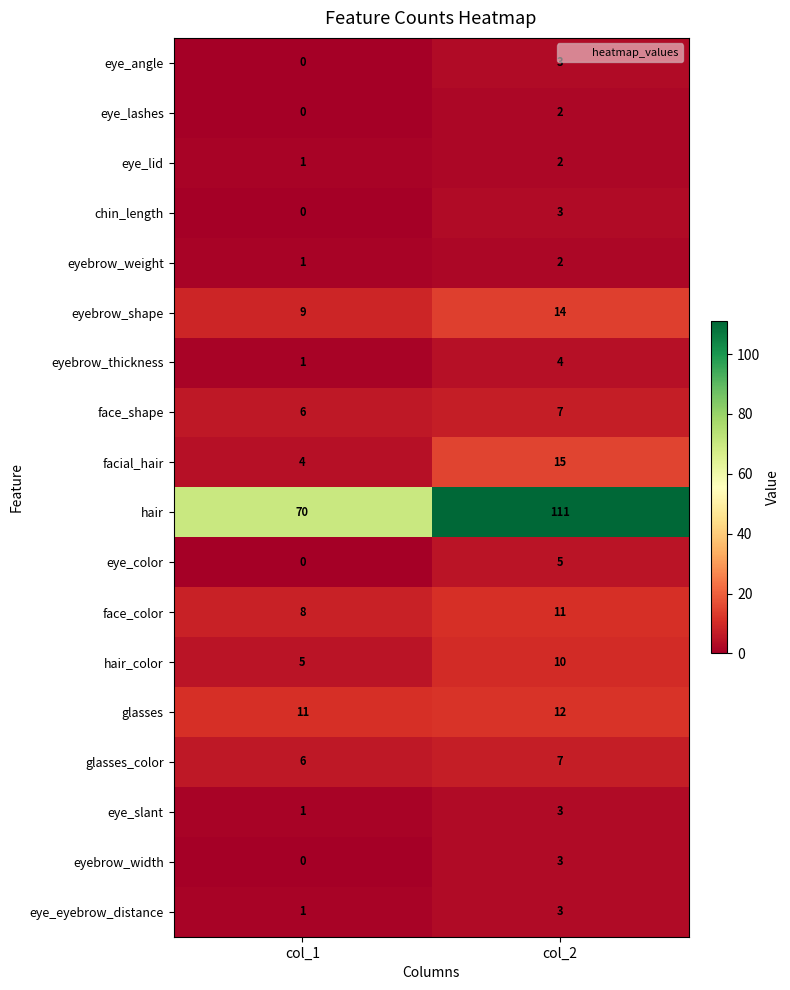

How many categories are shown in the chart?

2